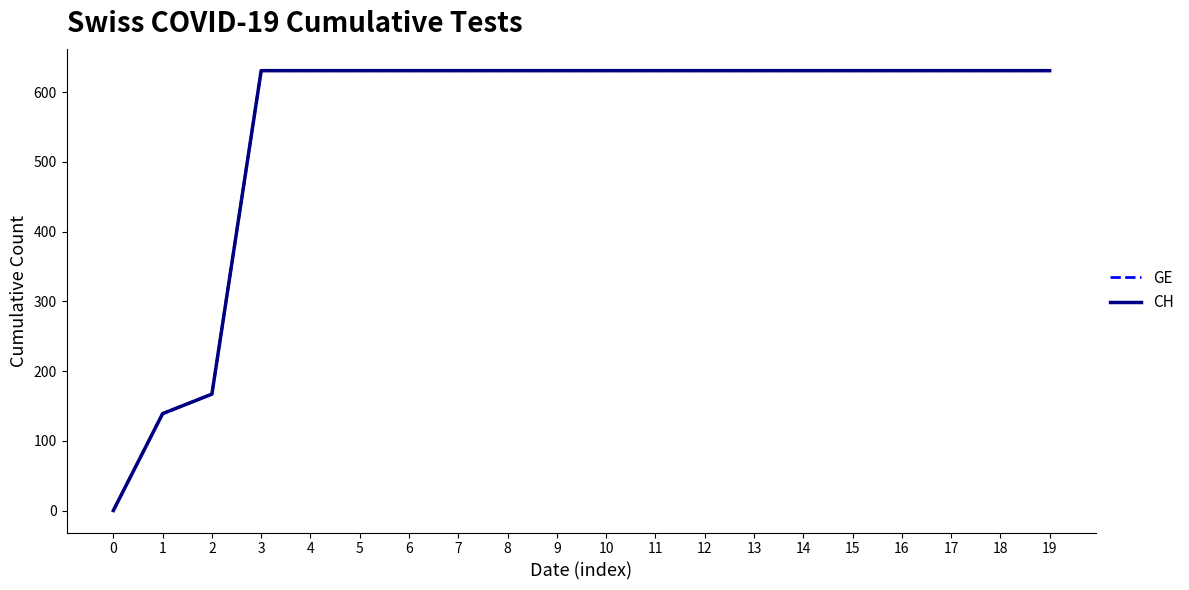

True or false: GE and CH intersect in this chart.

False